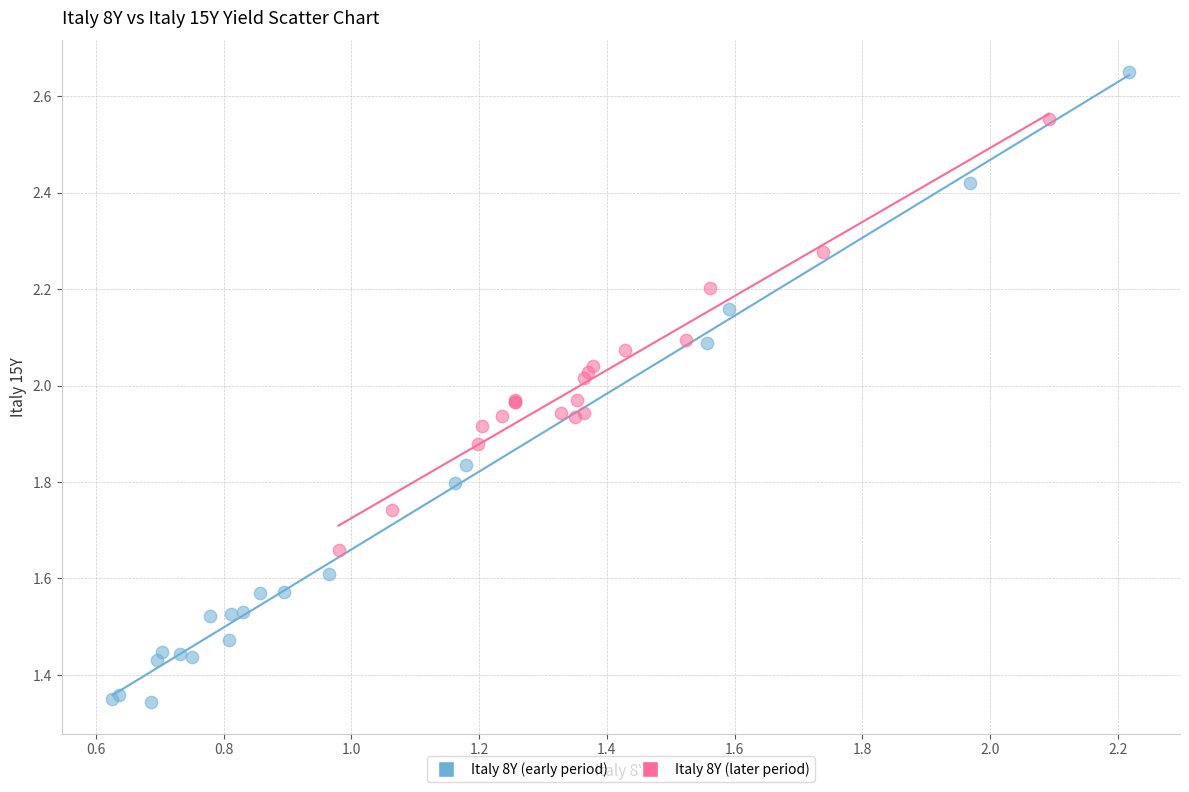

Which series reaches the minimum Y coordinate?

Italy 8Y (early period)